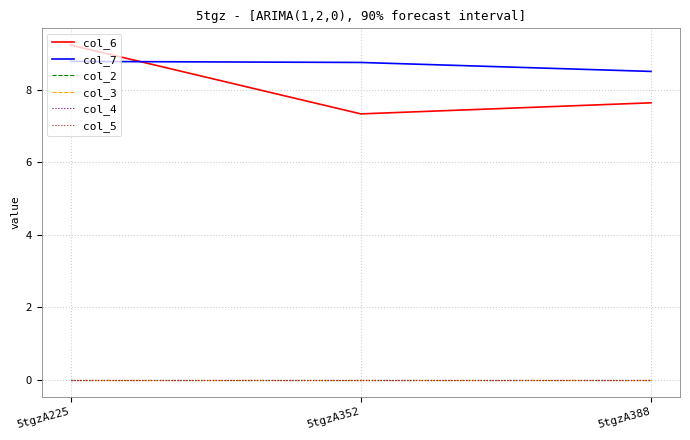

Is this an area chart (filled region under the line)?

No